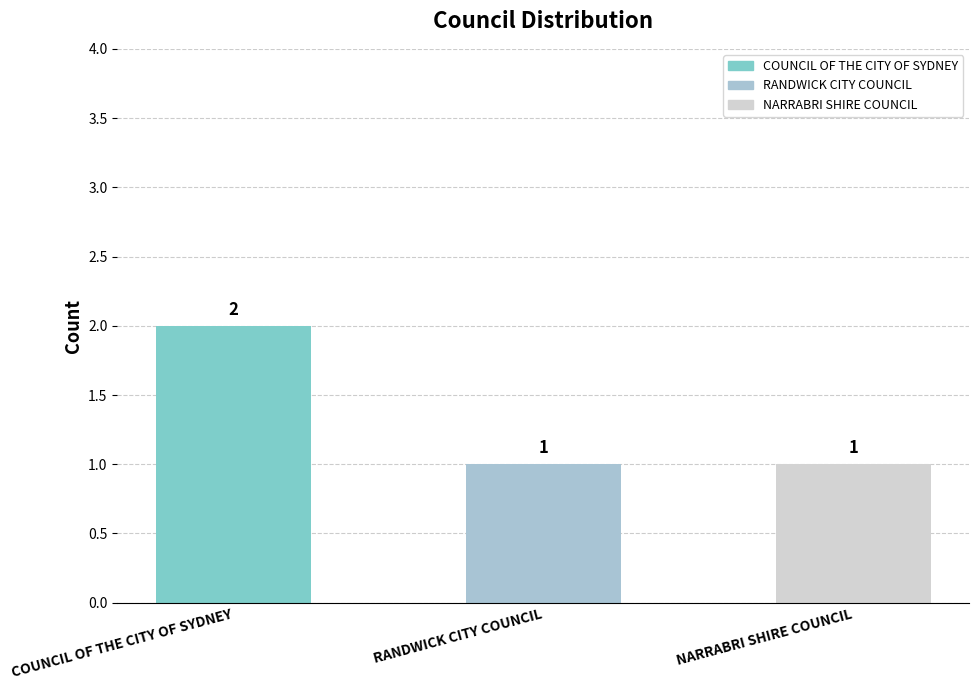

What is the label of the 2nd bar from the left?

RANDWICK CITY COUNCIL